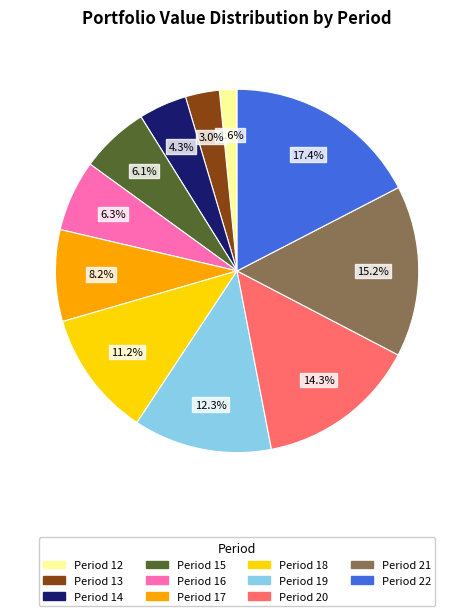

What percentage is the Period 12 slice, to the nearest percent?

2%